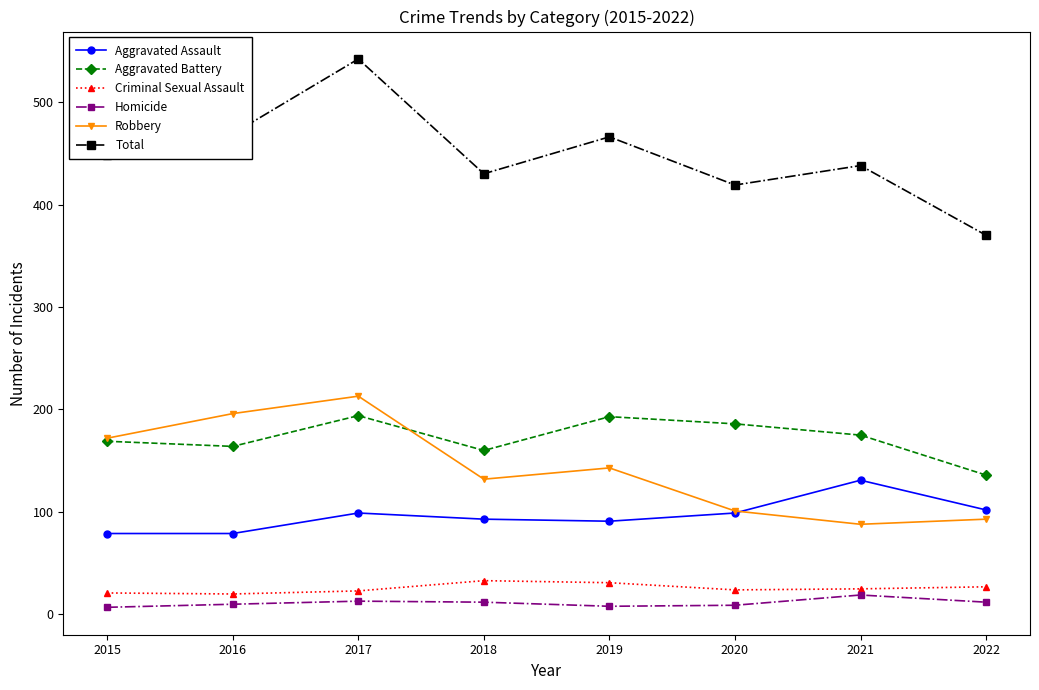

What is the difference between the Criminal Sexual Assault values at 2017 and 2022?

4